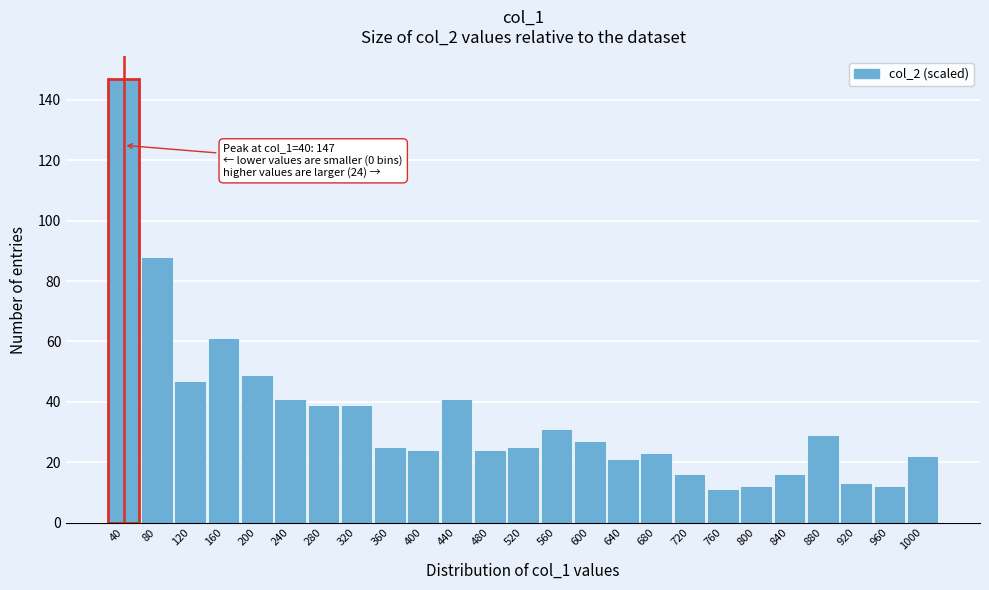

Reading left to right, list all the values displayed in this chart.

147	88	47	61	49	41	39	39	25	24	41	24	25	31	27	21	23	16	11	12	16	29	13	12	22